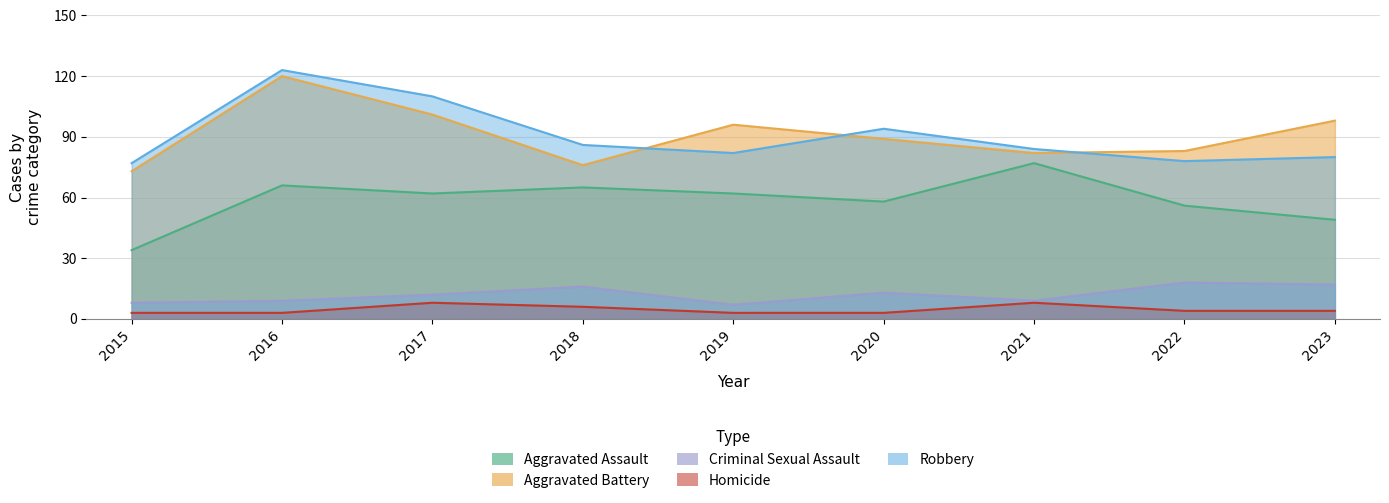

At which category does Robbery reach its first local valley?

2019